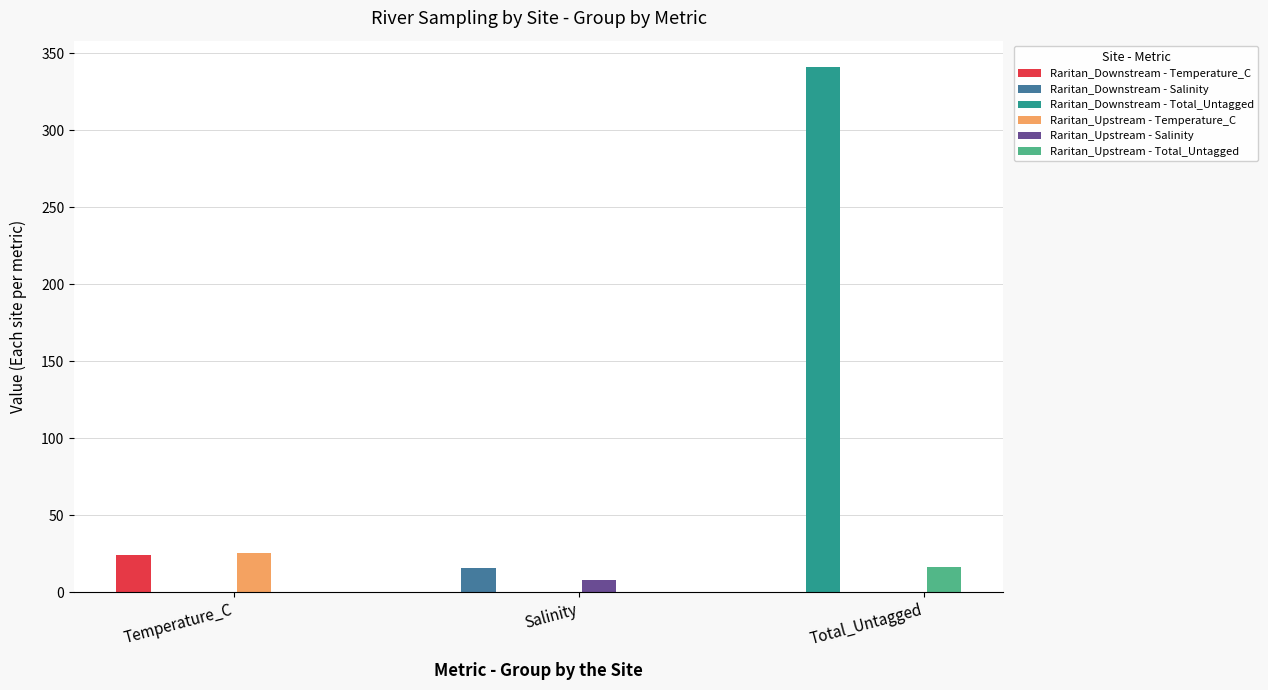

What is the value of the Raritan_Downstream bar at the 1st from the left?

24.1